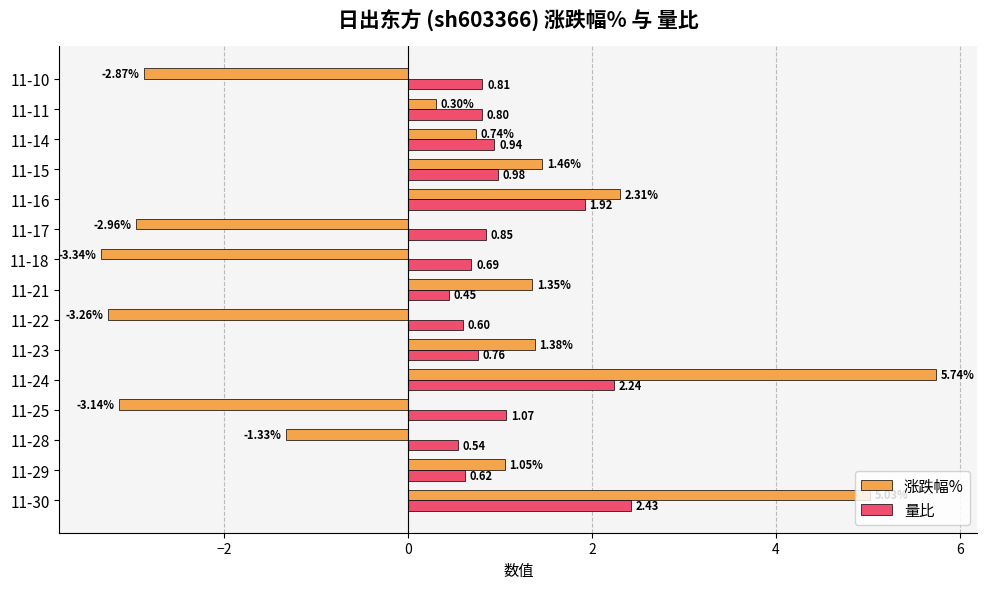

Which category has the lowest value across all series?

11-18